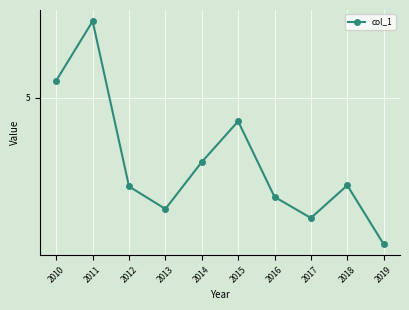

What is the difference between the values at 2015 and 2012?

0.4